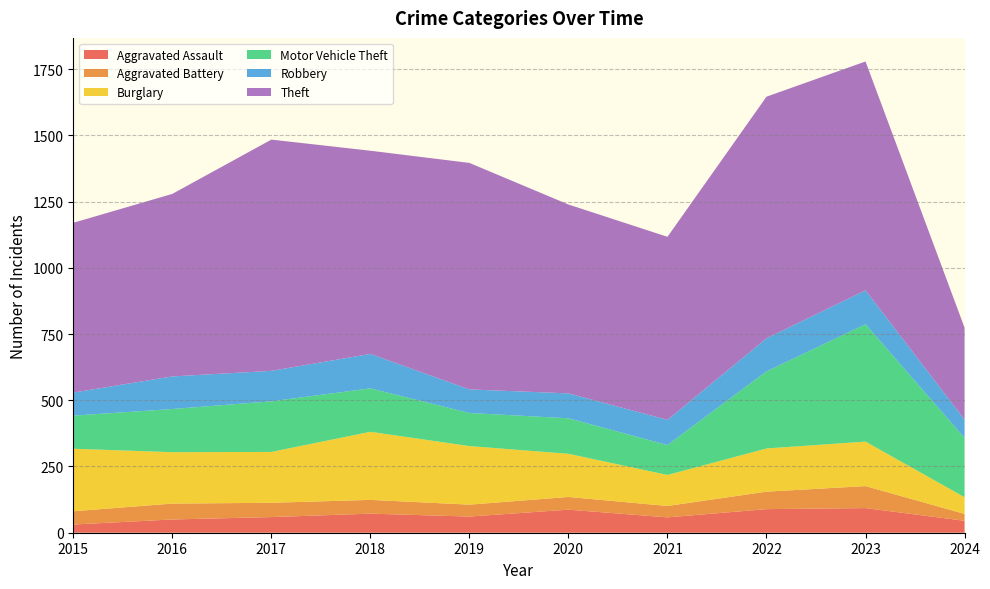

Reading right to left, list all the values displayed in this chart.

Aggravated Assault: 45	93	89	58	87	61	72	59	50	31
Aggravated Battery: 26	83	66	43	48	45	52	54	60	50
Burglary: 63	168	163	117	163	221	257	192	194	236
Motor Vehicle Theft: 224	443	291	113	134	125	164	191	163	125
Robbery: 69	128	125	95	94	89	130	115	123	87
Theft: 347	864	912	691	713	855	767	873	689	641